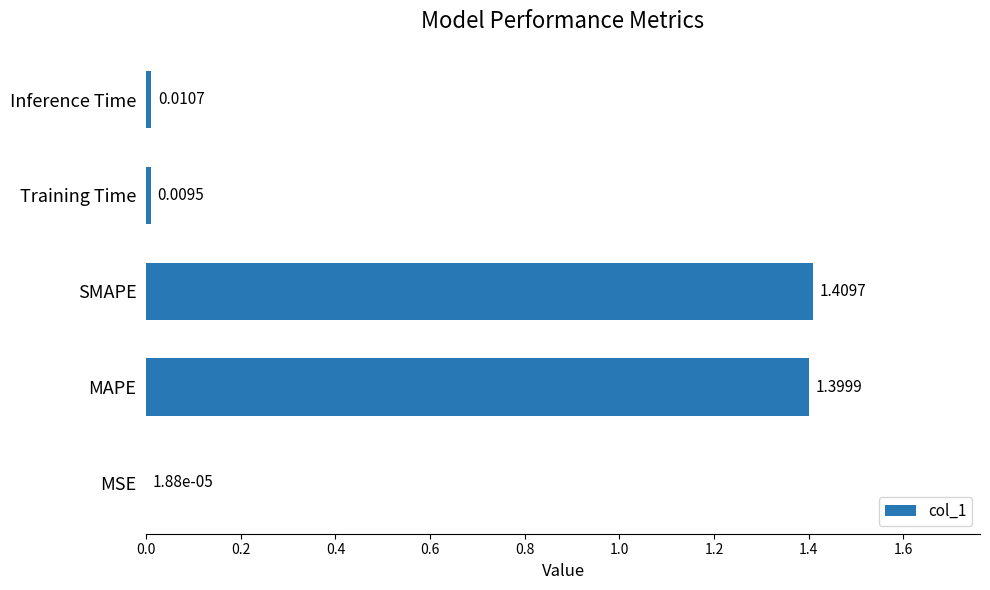

Count the number of categories in the chart.

5